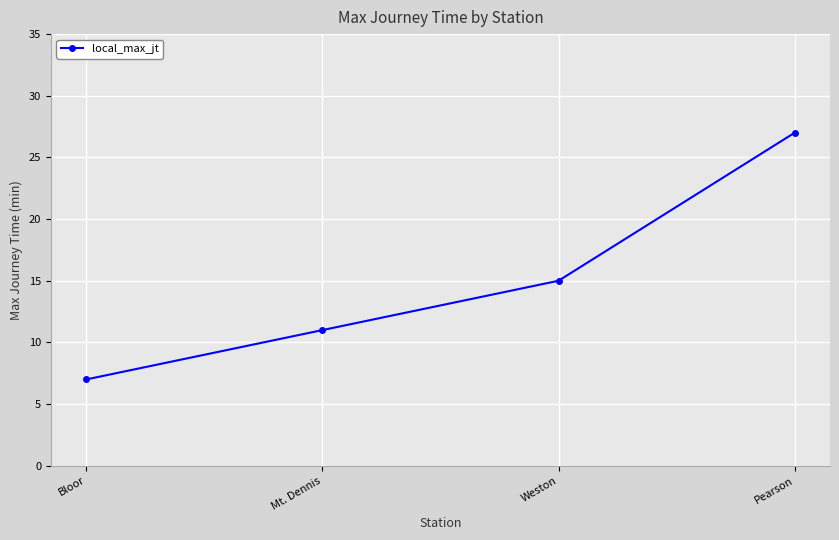

True or false: the data shows 20 at Weston.

False